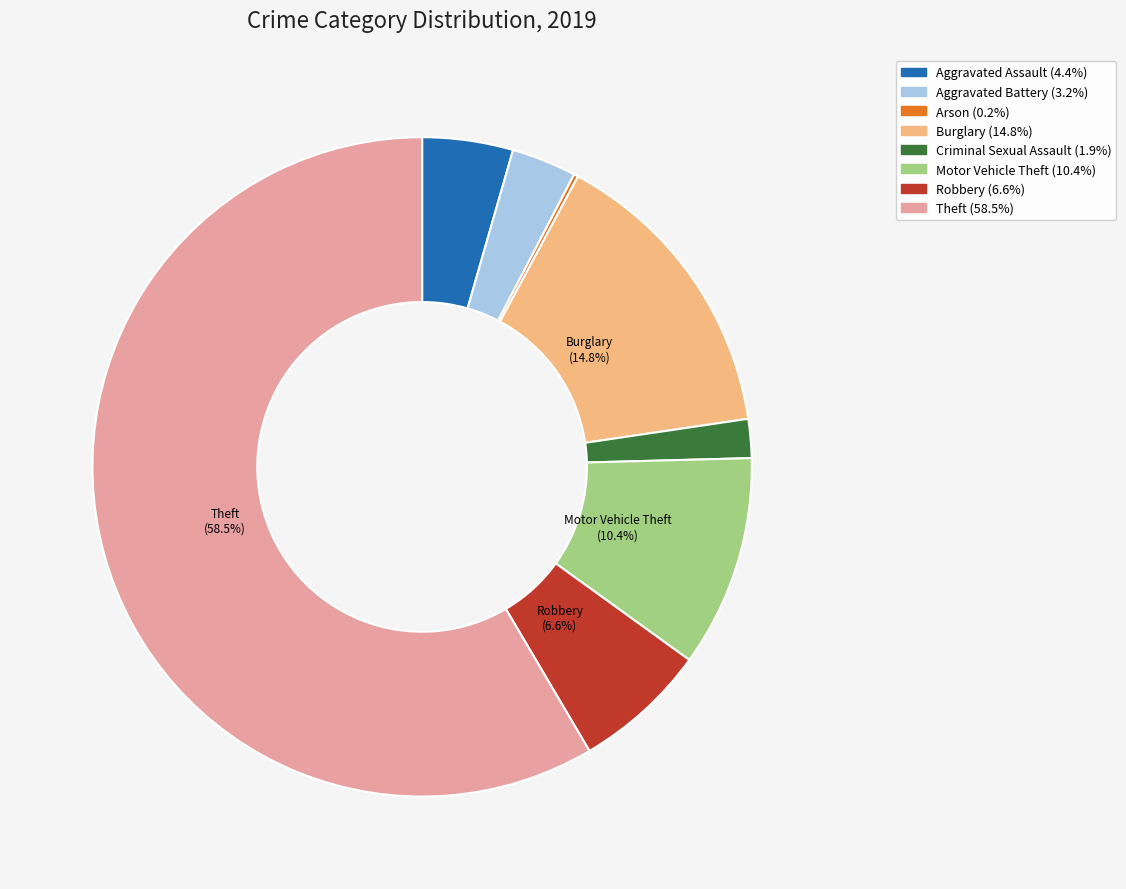

Rank the categories by value from lowest to highest.

Arson, Criminal Sexual Assault, Aggravated Battery, Aggravated Assault, Robbery, Motor Vehicle Theft, Burglary, Theft